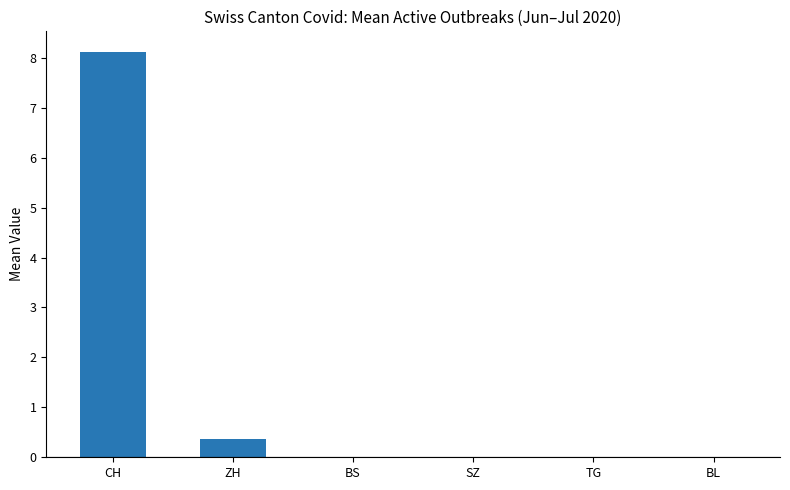

The value at BL is -2.5. True or false?

False